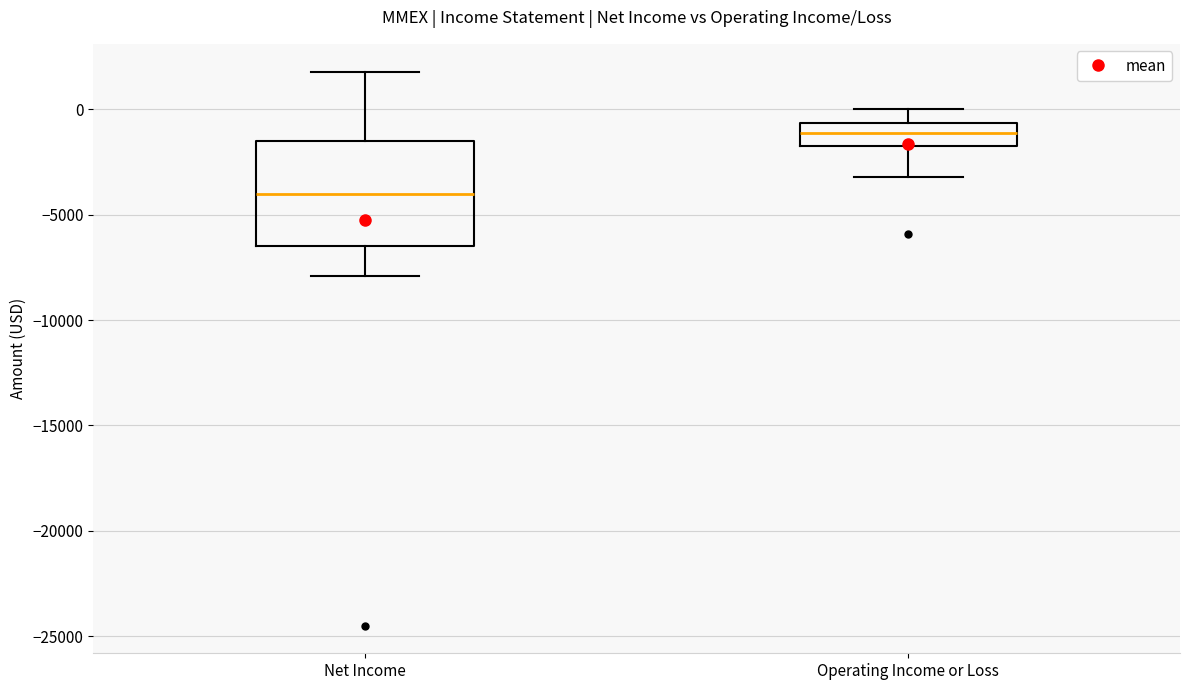

Where does the lower whisker of the box for Operating Income or Loss end on the y-axis? The values are not printed on the chart, so give them approximately, as read against the axis.

-3000